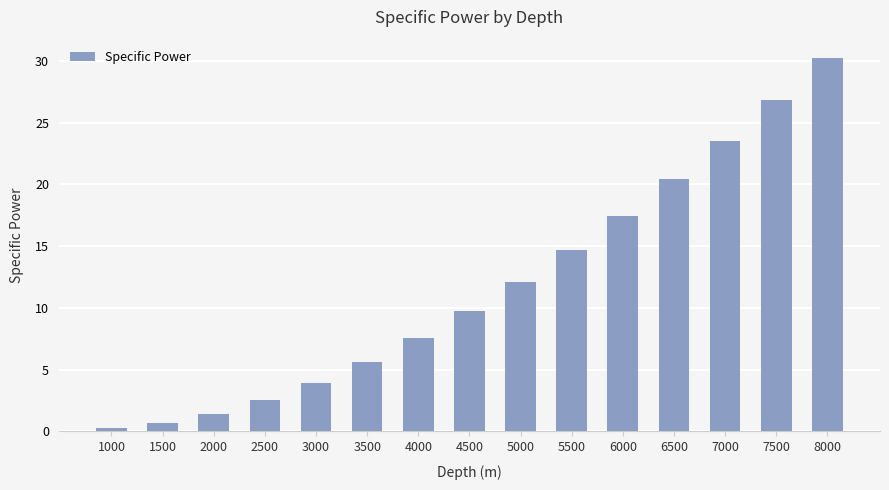

What is the difference between the maximum and minimum values?

29.9